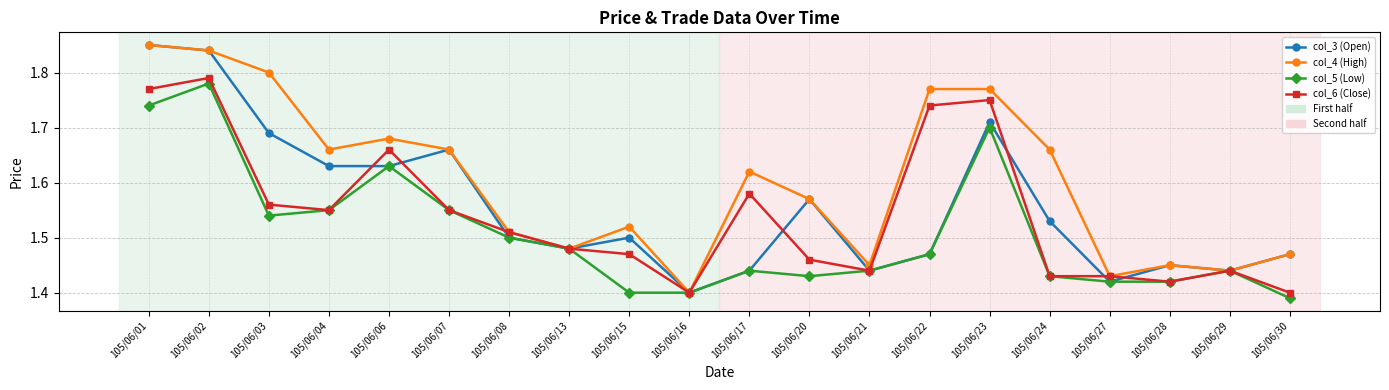

How many series are shown in this chart?

4